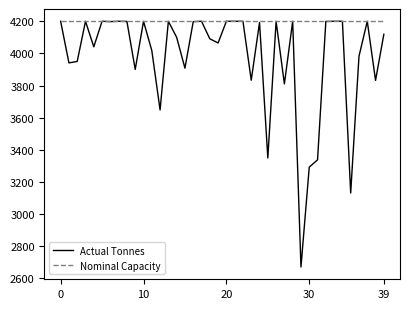

Rank the series by their average value, from lowest to highest.

Actual Tonnes, Nominal Capacity